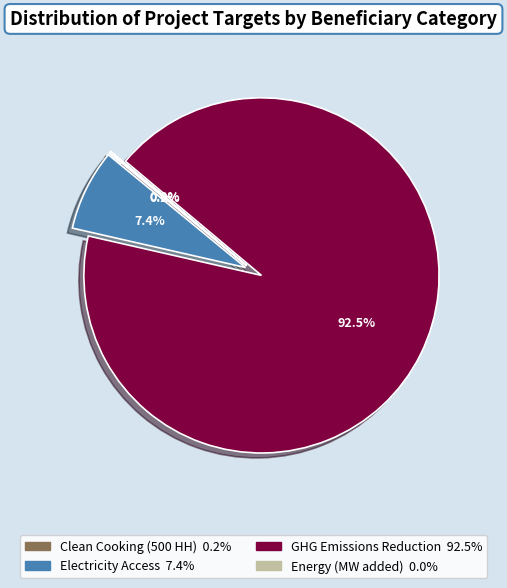

What is the largest slice in the pie chart?

GHG Emissions Reduction